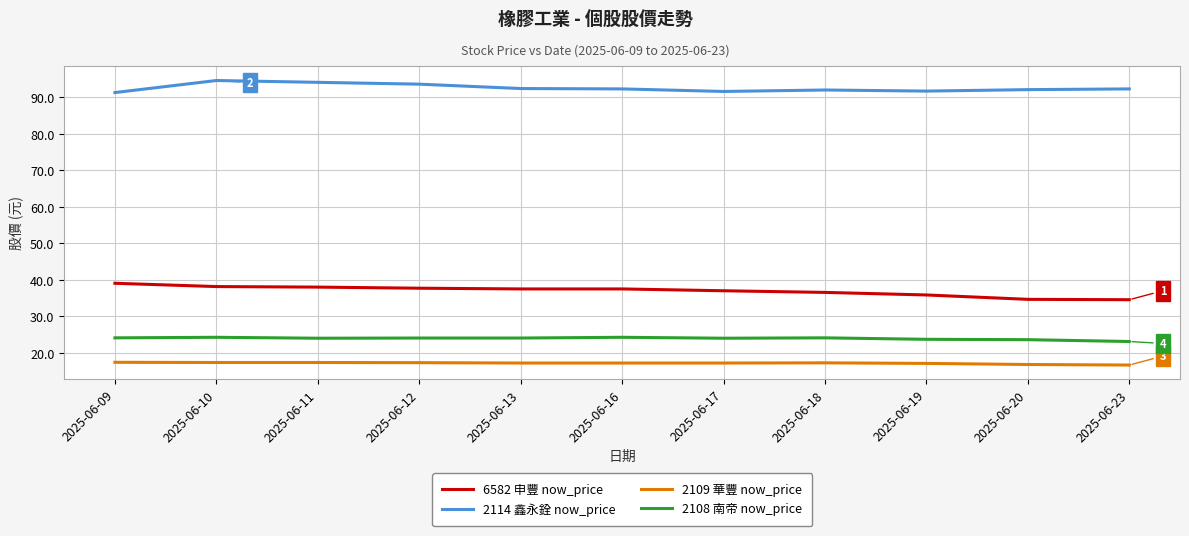

What is the sum of all 6582 申豐 now_price values?

406.5